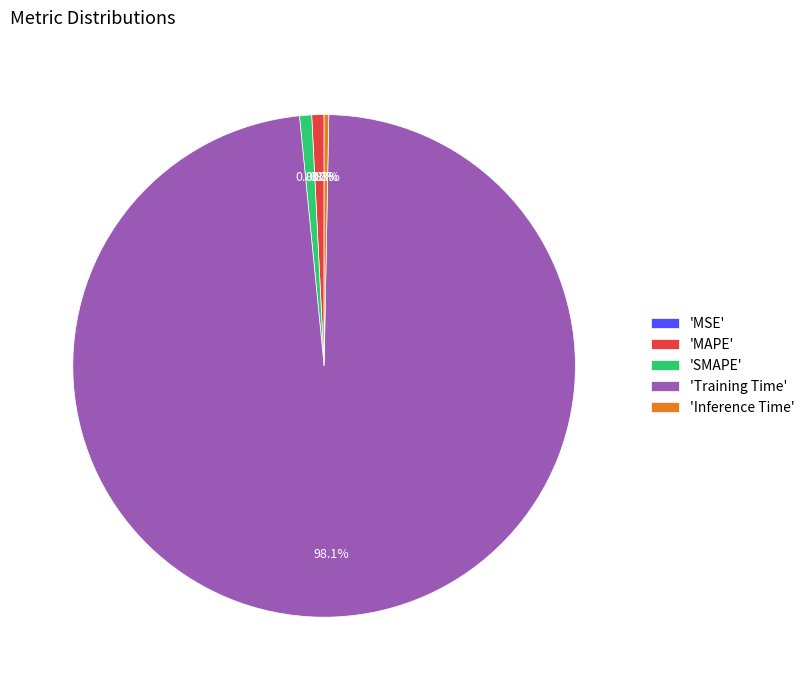

Which category has the biggest portion of the pie?

'Training Time'